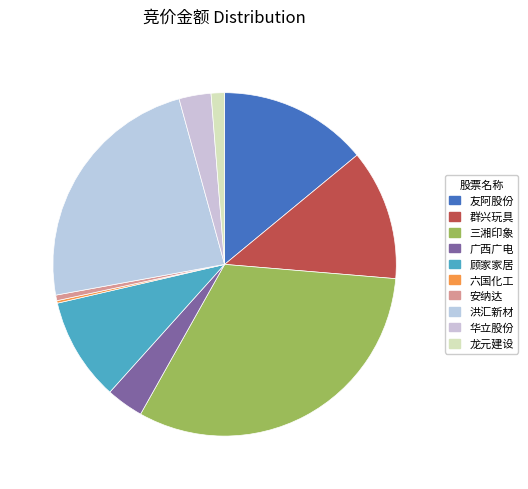

Which slice is the largest?

三湘印象